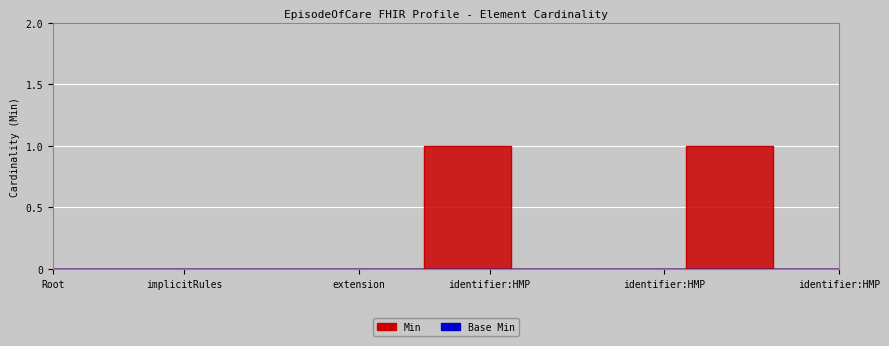

What is the maximum value shown in the chart?

1